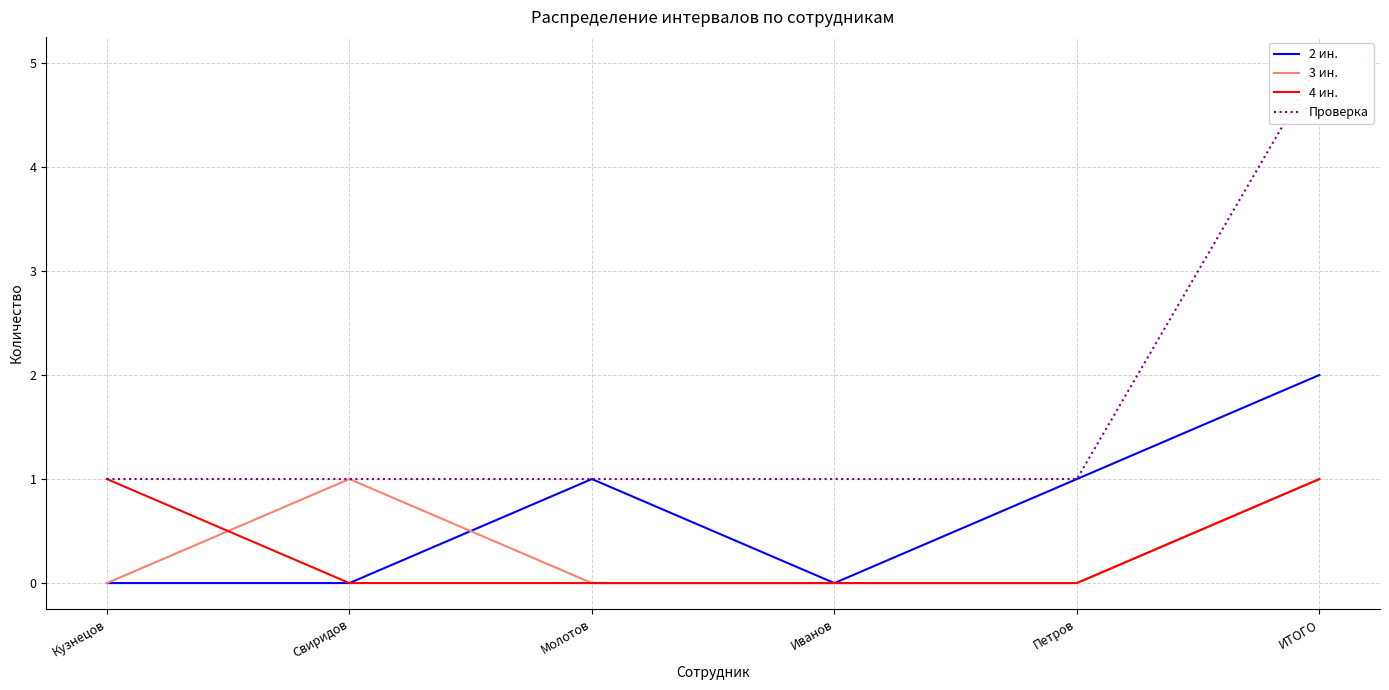

The value of 2 ин. at Иванов is 0. True or false?

True